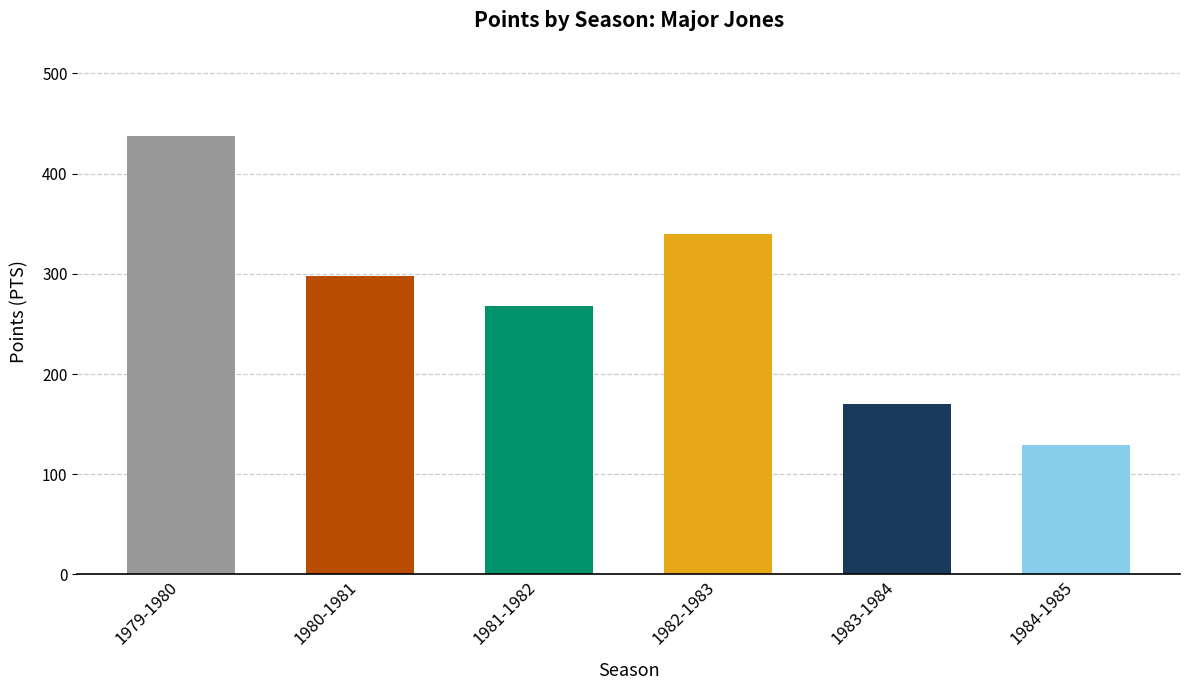

What is the greatest value displayed?

438